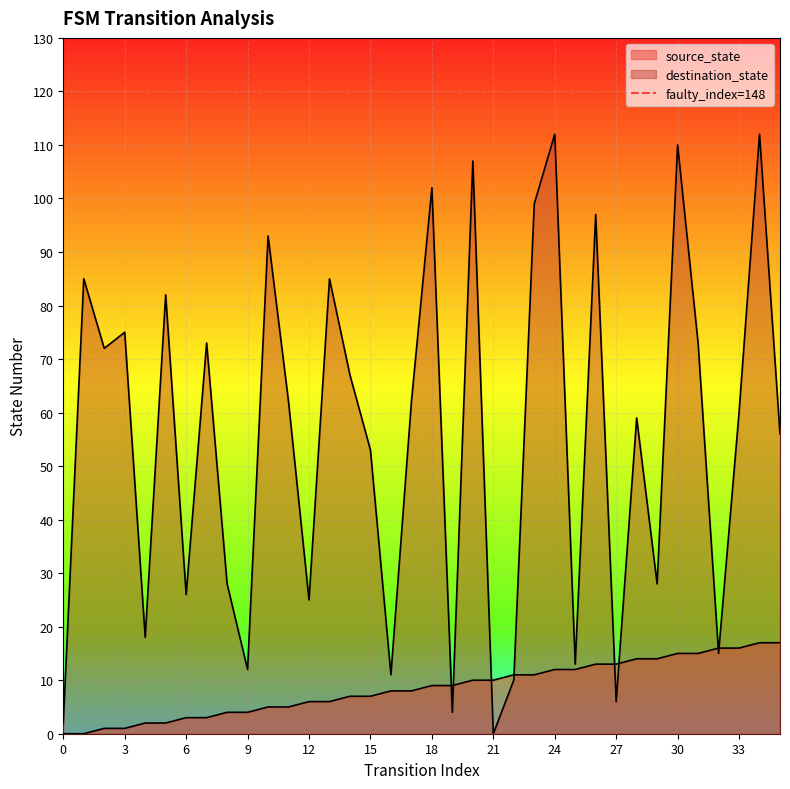

At which label is source_state closest to 8?

16